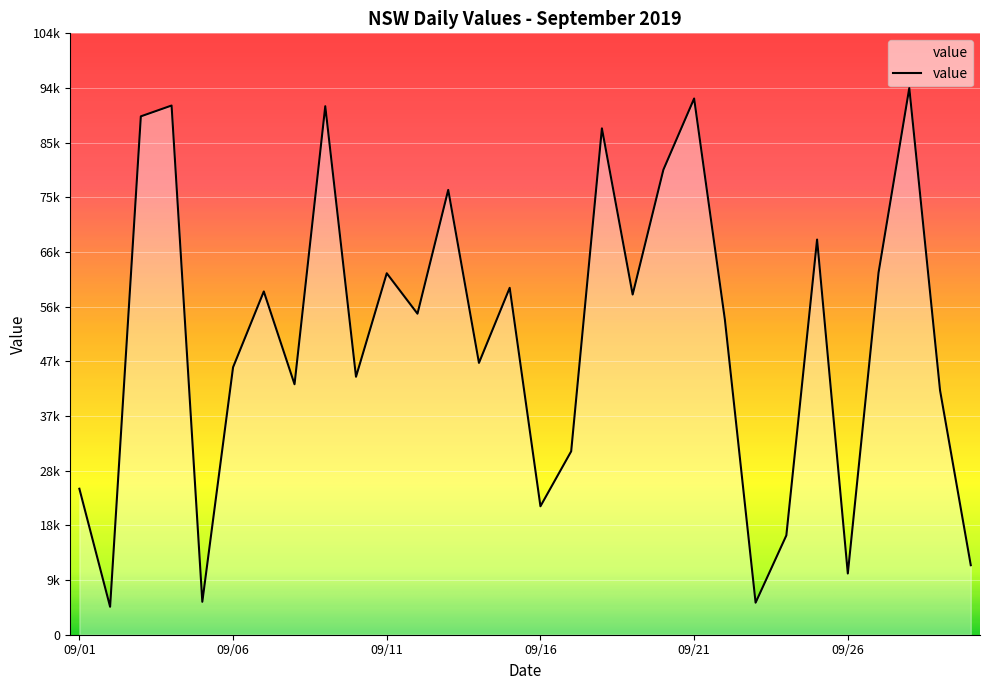

At which label is the value closest to 49801?

2019/09/14